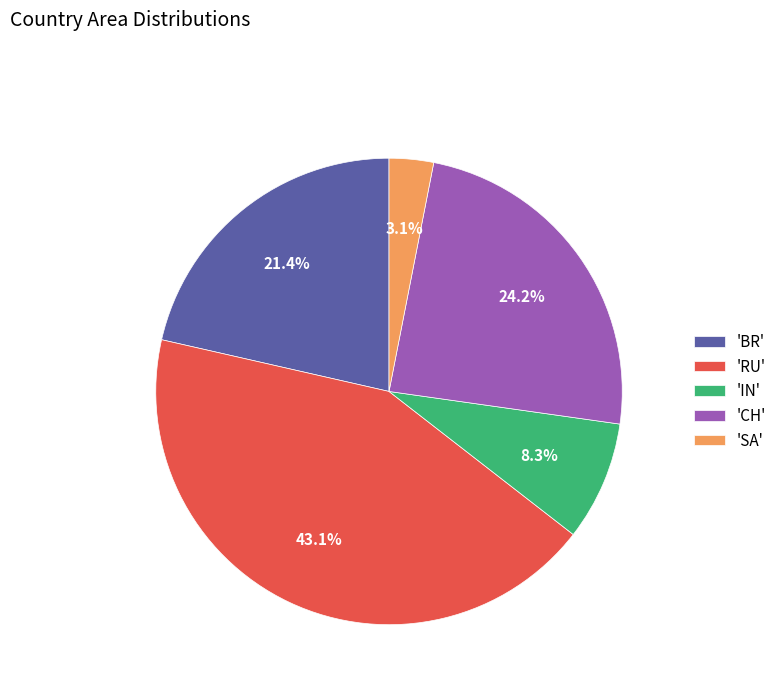

Combined, do 'RU' and 'BR' account for over 50%?

Yes